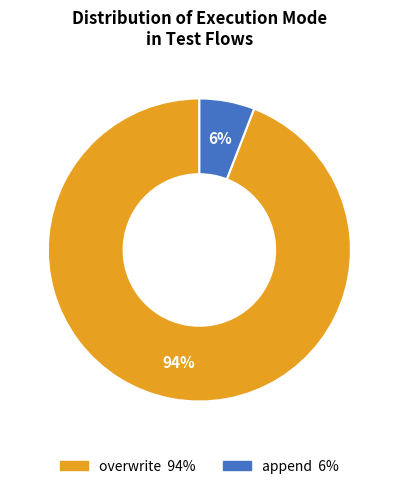

Which has a higher value, append or overwrite?

overwrite